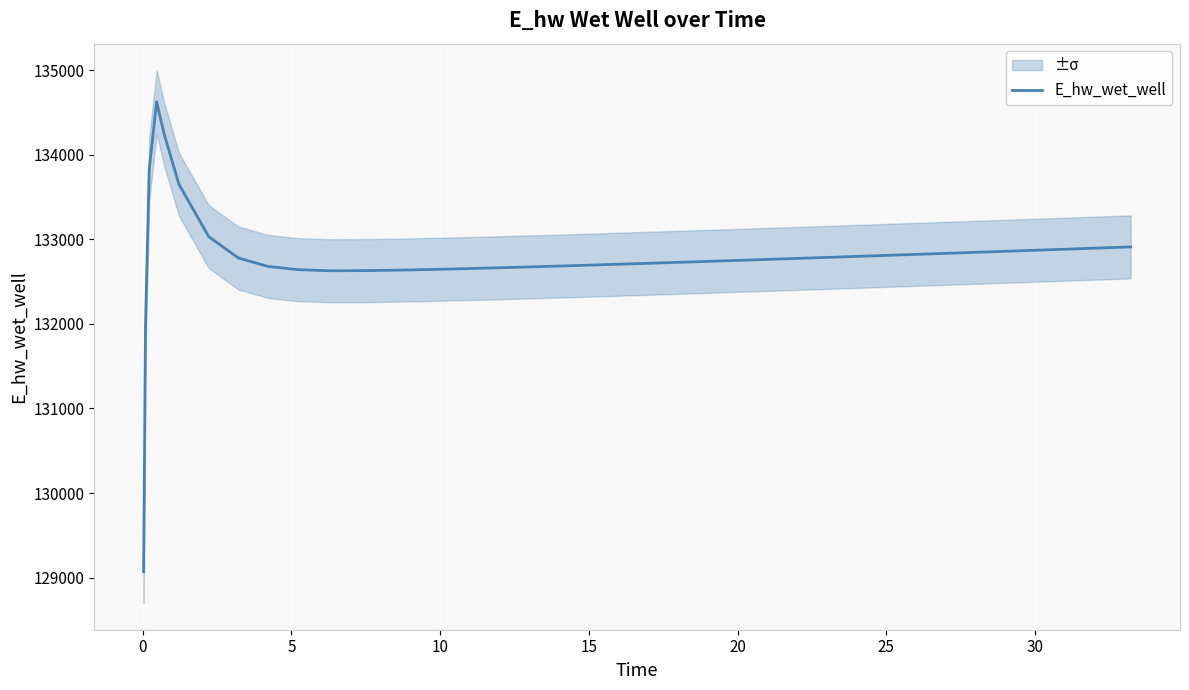

Reading right to left, extract all data points from this chart.

132911.3	132899.0	132886.7	132874.4	132862.1	132849.9	132837.7	132831.7	132819.6	132807.5	132801.5	132789.6	132777.7	132765.9	132754.2	132742.6	132731.1	132719.8	132714.2	132703.2	132692.4	132681.8	132671.7	132662.0	132652.8	132644.5	132637.4	132631.9	132629.3	132629.9	132642.2	132680.0	132780.1	133033.4	133651.7	134249.6	134628.0	133826.0	131970.0	129070.3